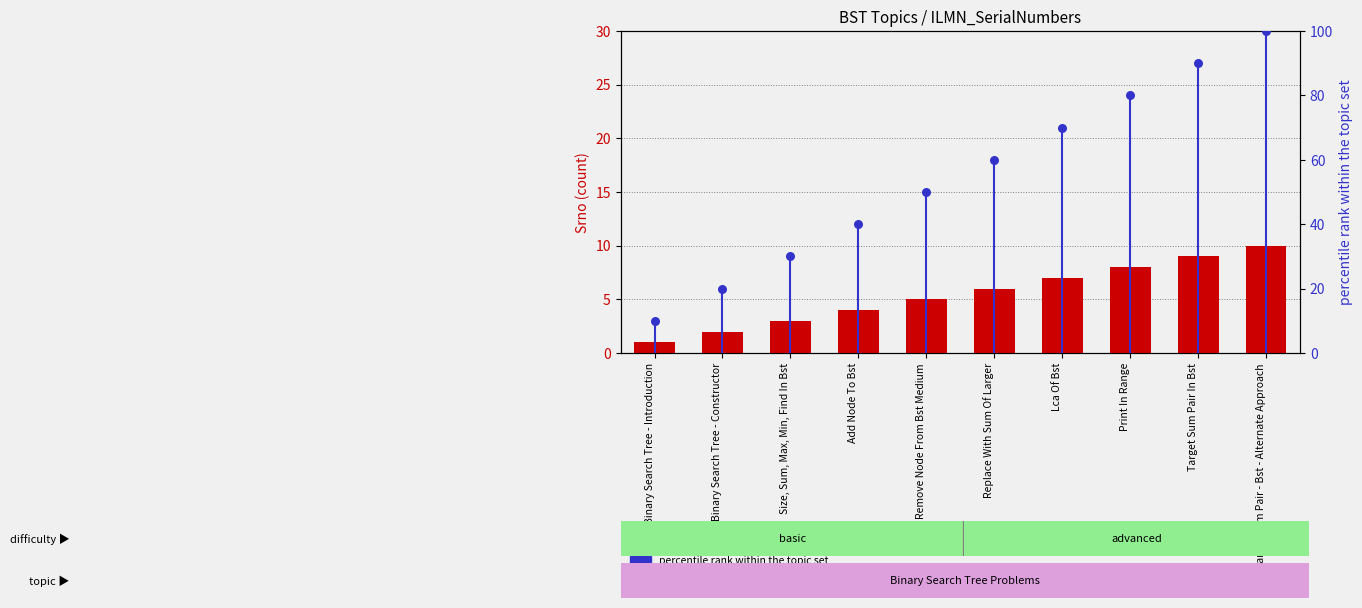

At which category is the sum across all series the highest?

Target Sum Pair - Bst - Alternate Approach